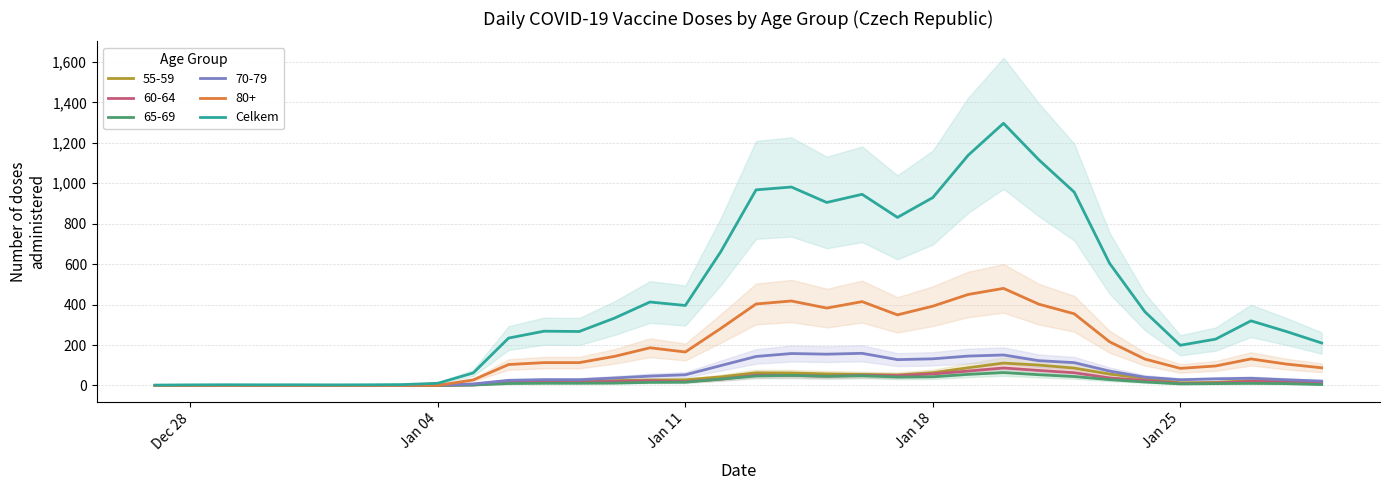

What is the maximum value for 70-79?

159.0